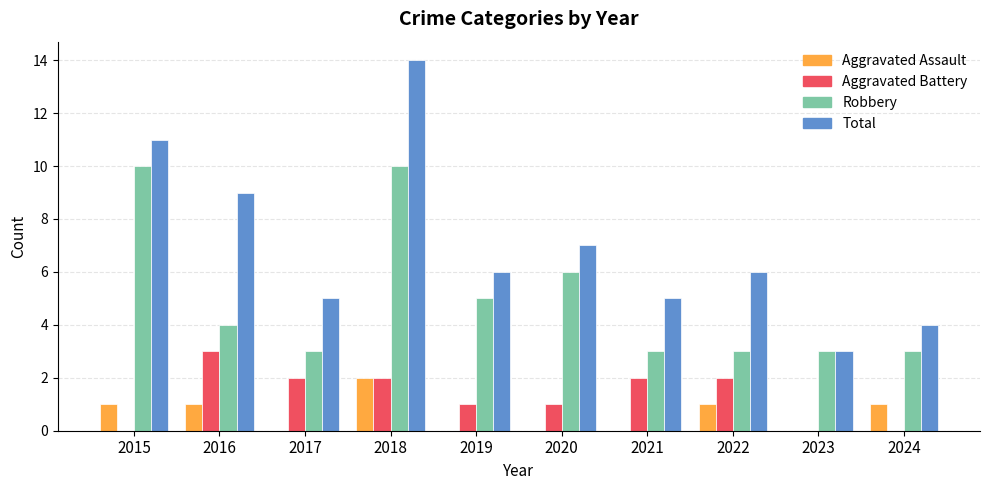

What is the sum of the Total values at 2019 and 2023?

9